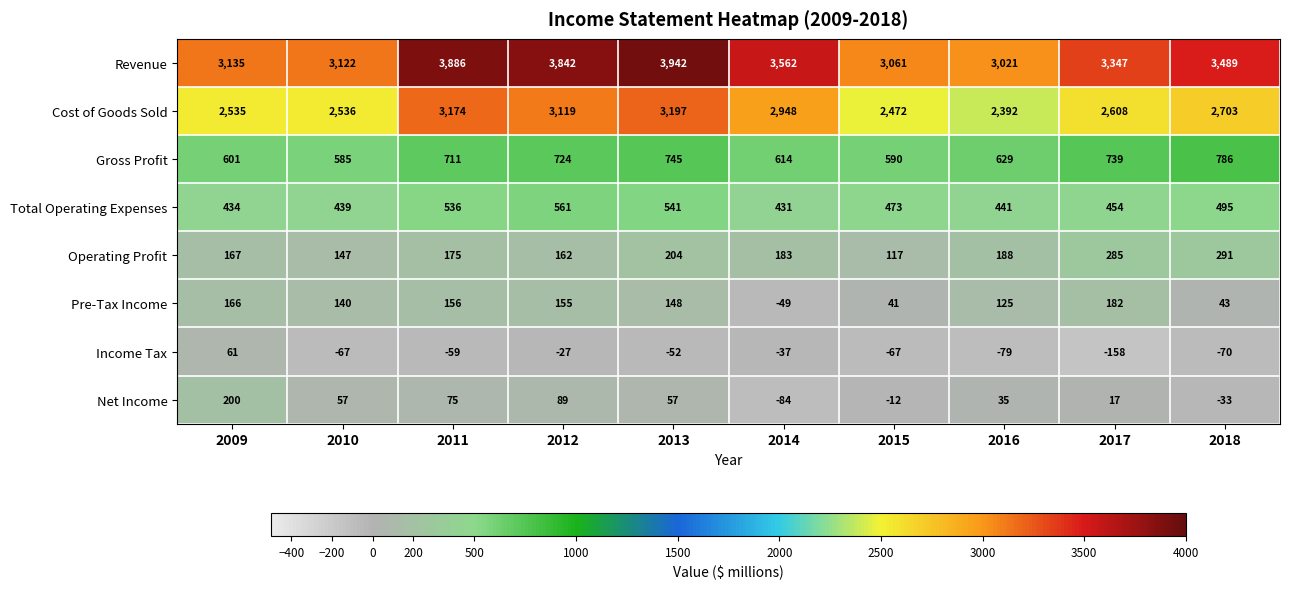

Rank the categories by Pre-Tax Income value from highest to lowest.

2017, 2009, 2011, 2012, 2013, 2010, 2016, 2018, 2015, 2014